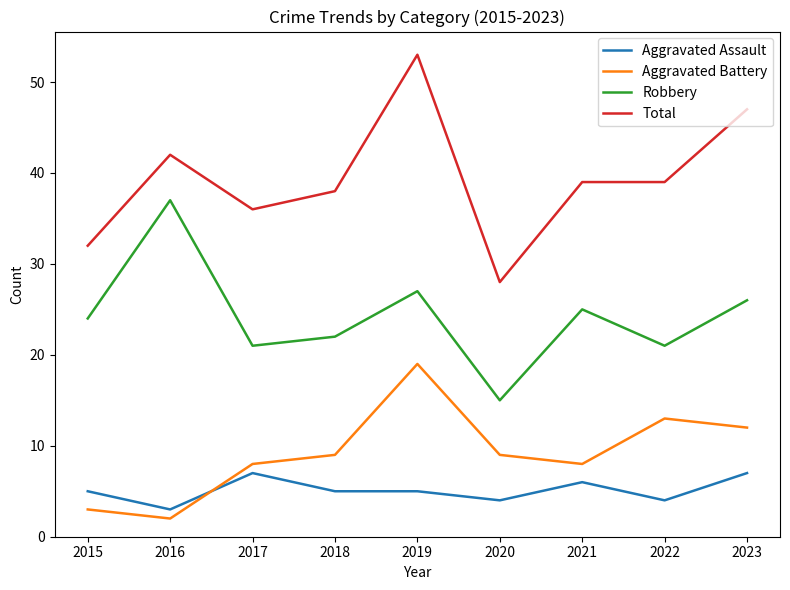

The Aggravated Battery series shows 5 at 2022. True or false?

False